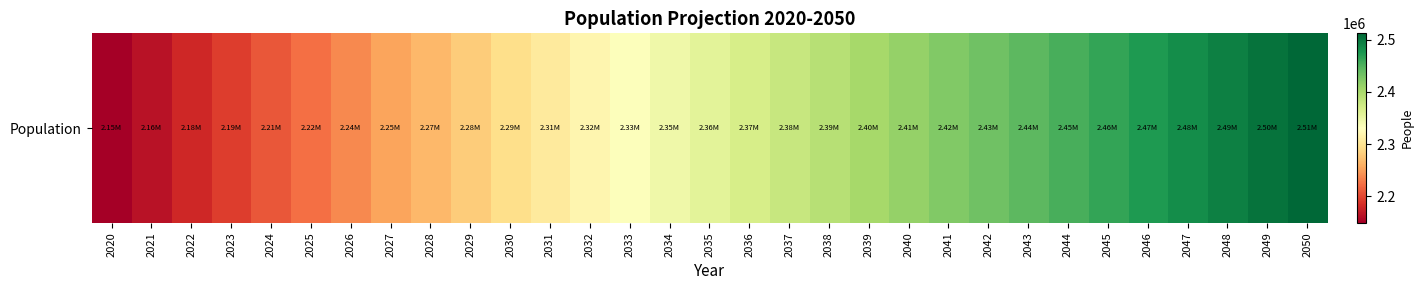

Rank the categories by value from highest to lowest.

2050, 2049, 2048, 2047, 2046, 2045, 2044, 2043, 2042, 2041, 2040, 2039, 2038, 2037, 2036, 2035, 2034, 2033, 2032, 2031, 2030, 2029, 2028, 2027, 2026, 2025, 2024, 2023, 2022, 2021, 2020